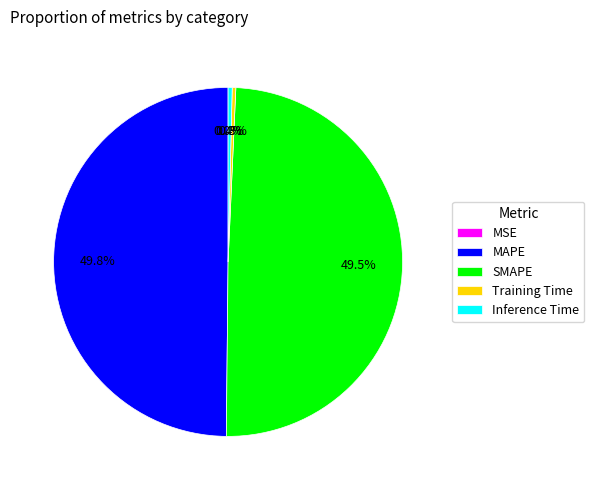

What percentage do SMAPE and MAPE together represent?

99.3%